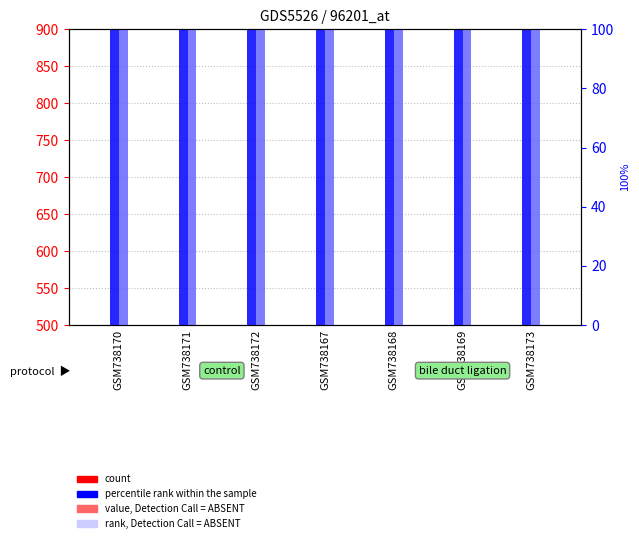

At which category is the sum across all series the highest?

GSM738168